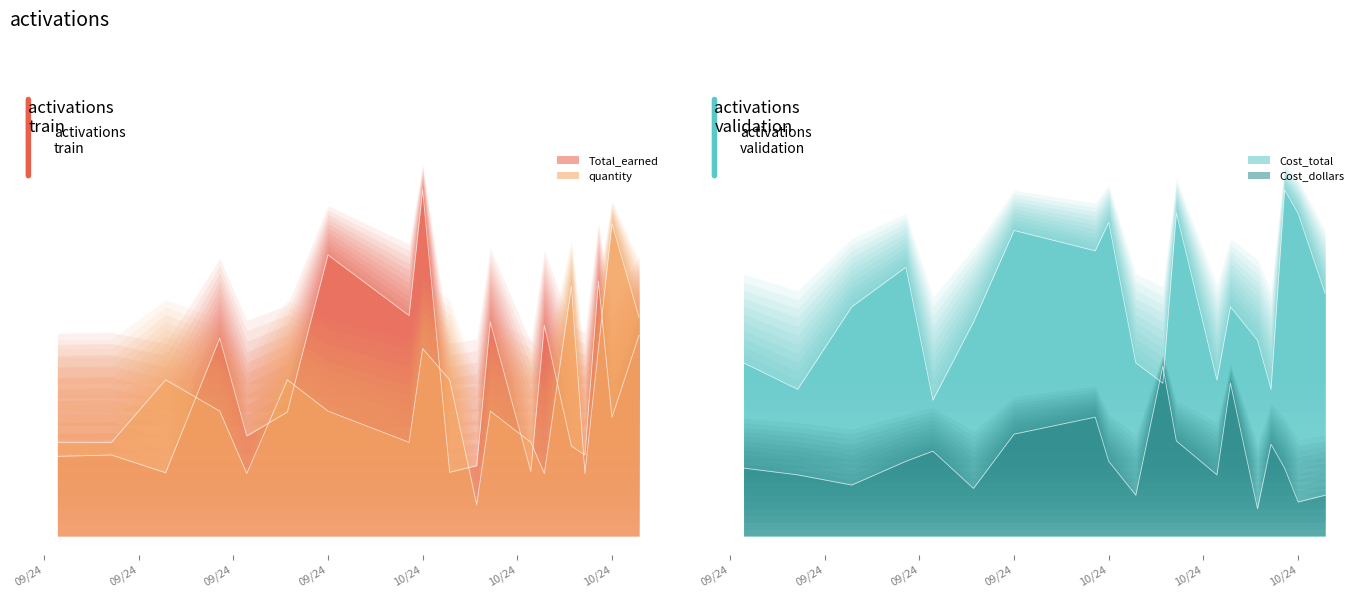

Where is the first local maximum for quantity?

12/09/2024